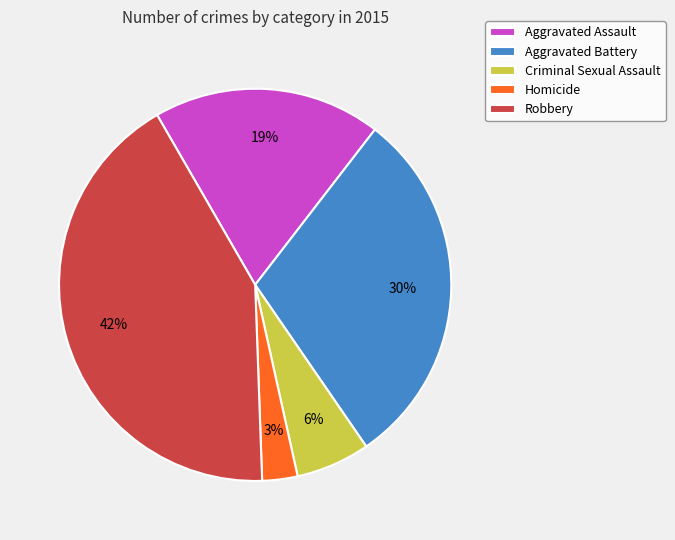

Which has a higher value, Criminal Sexual Assault or Robbery?

Robbery